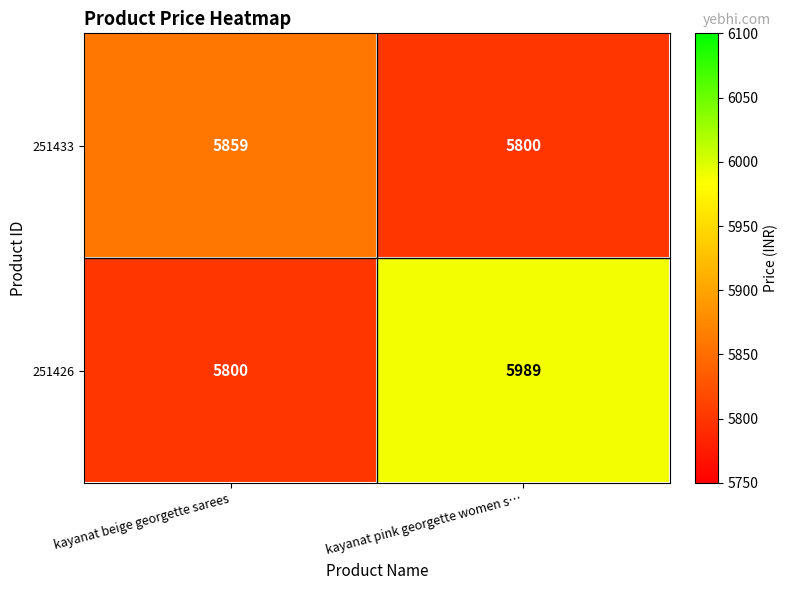

The value of 251426 at kayanat beige georgette sarees is 4031. True or false?

False